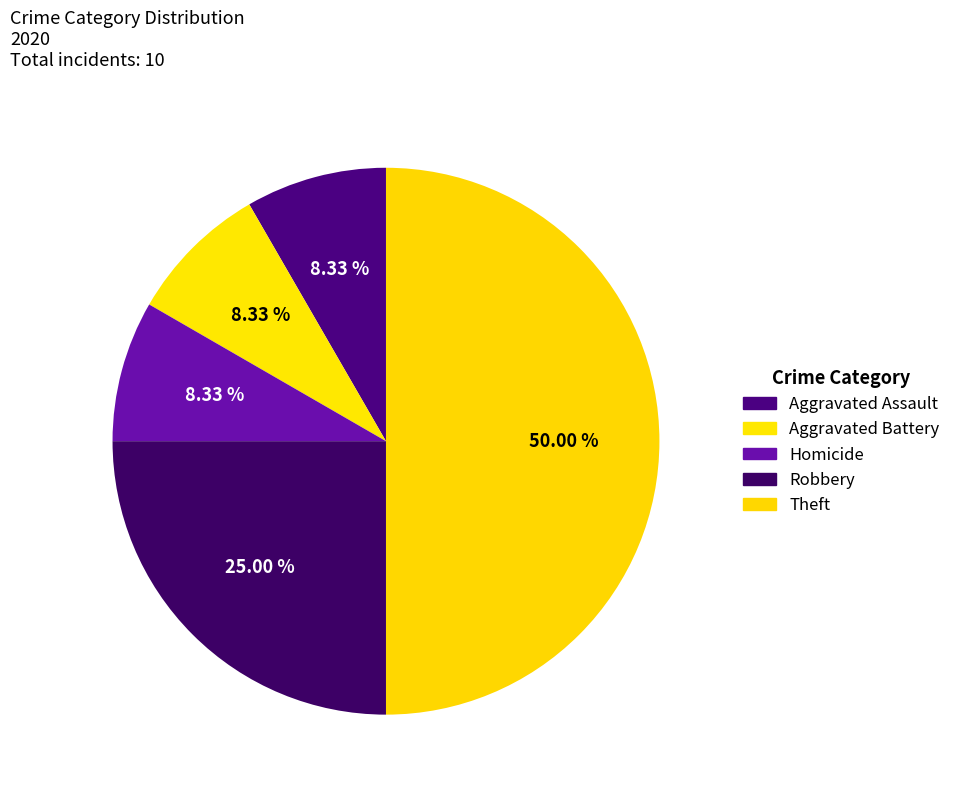

Which has a higher value, Aggravated Assault or Homicide?

Aggravated Assault